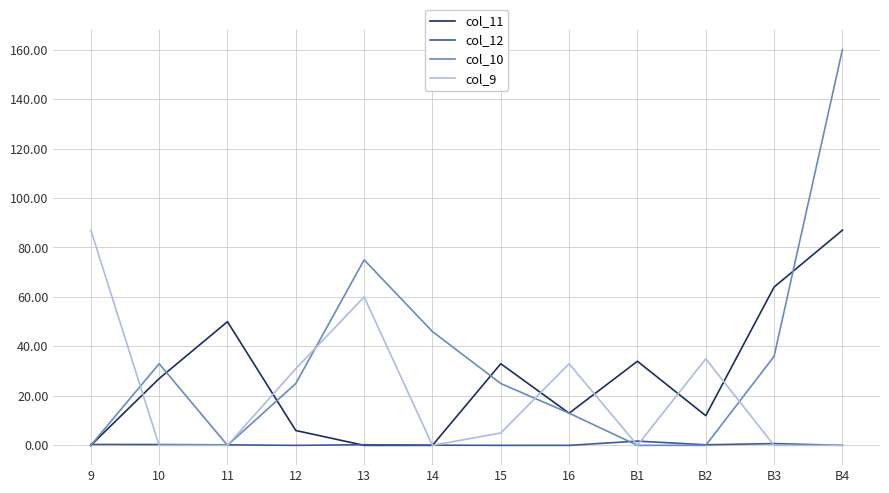

In col_9, how many points are higher than both neighbors (excluding endpoints)?

3